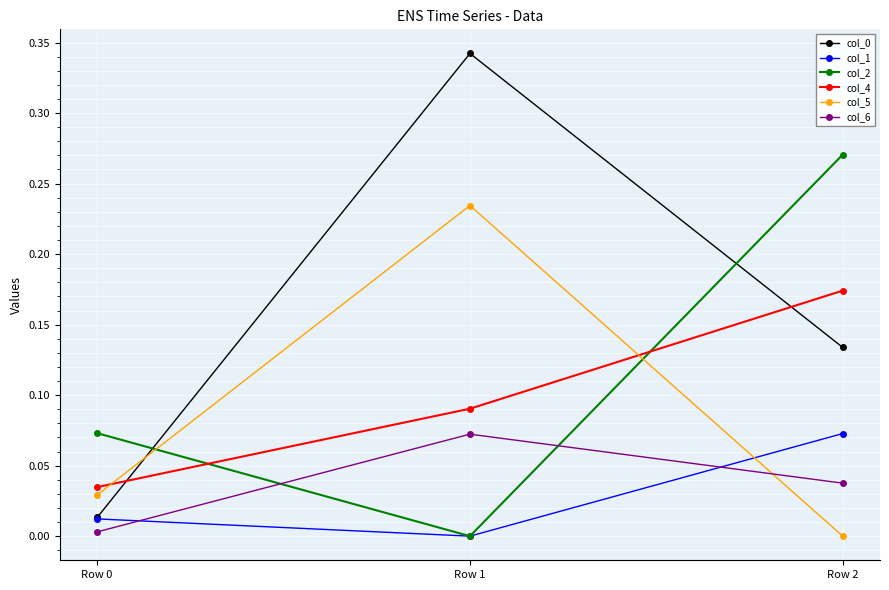

At which category is the sum across all series the highest?

Row 1